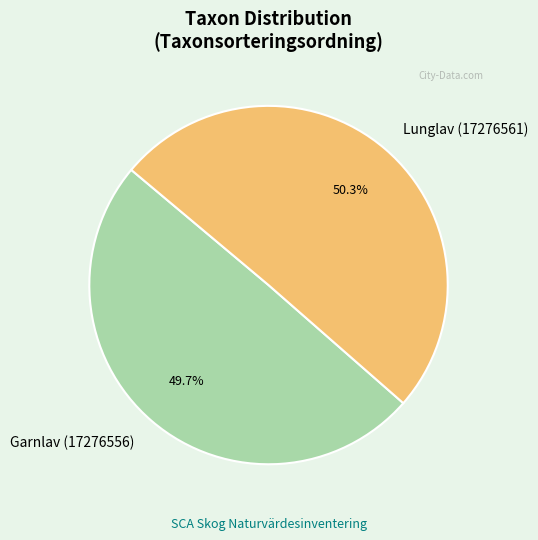

To the nearest percent, what is the difference between the largest and smallest slice percentages?

1%